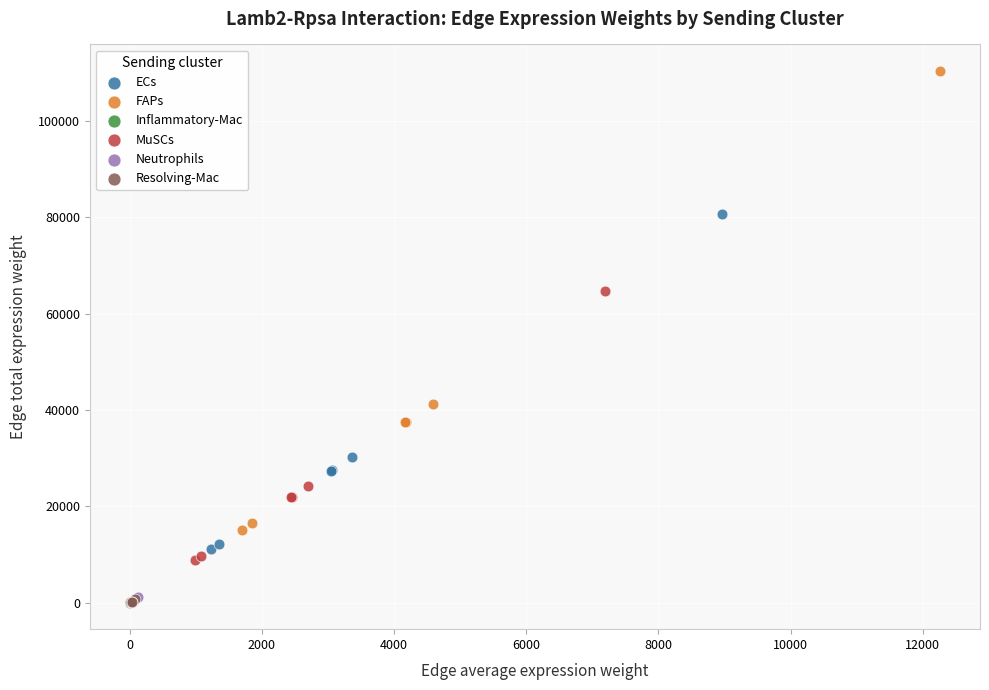

Which series has the largest Y range (max minus min)?

FAPs